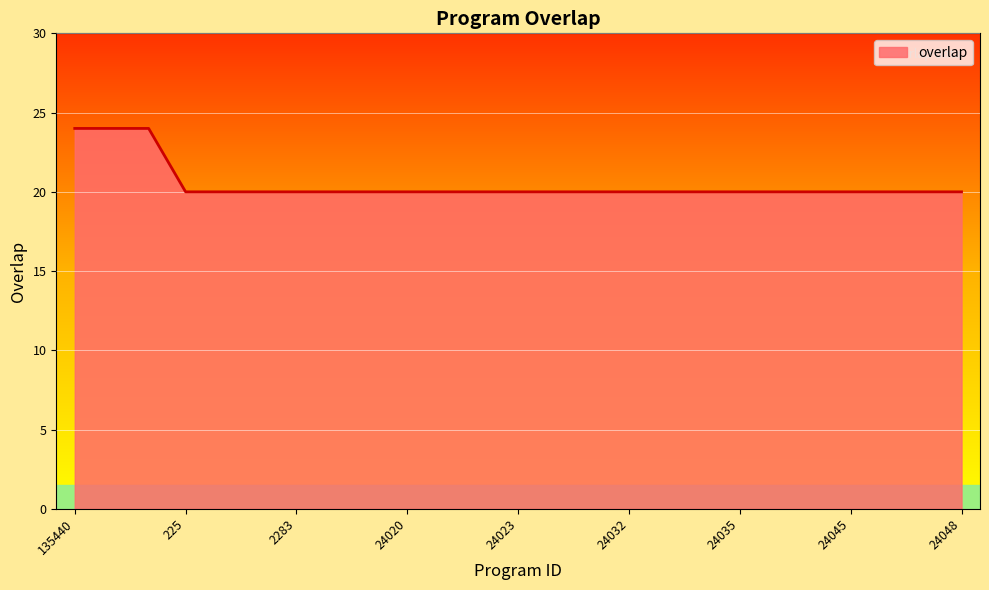

How many lines are shown in the chart?

1